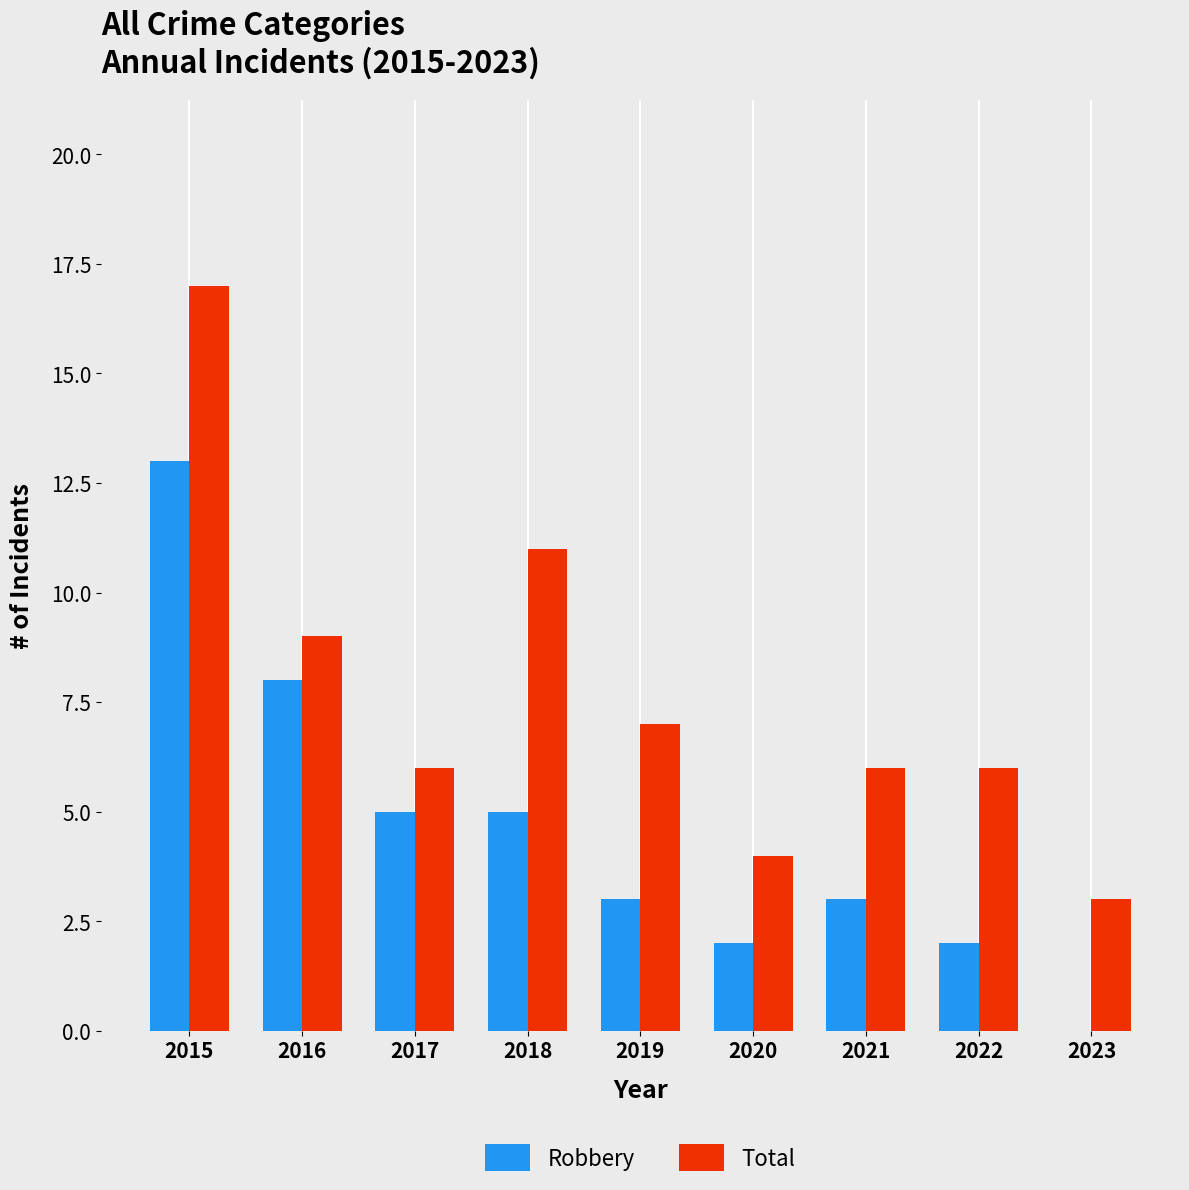

Is it true that Total equals 6 at 2015?

False